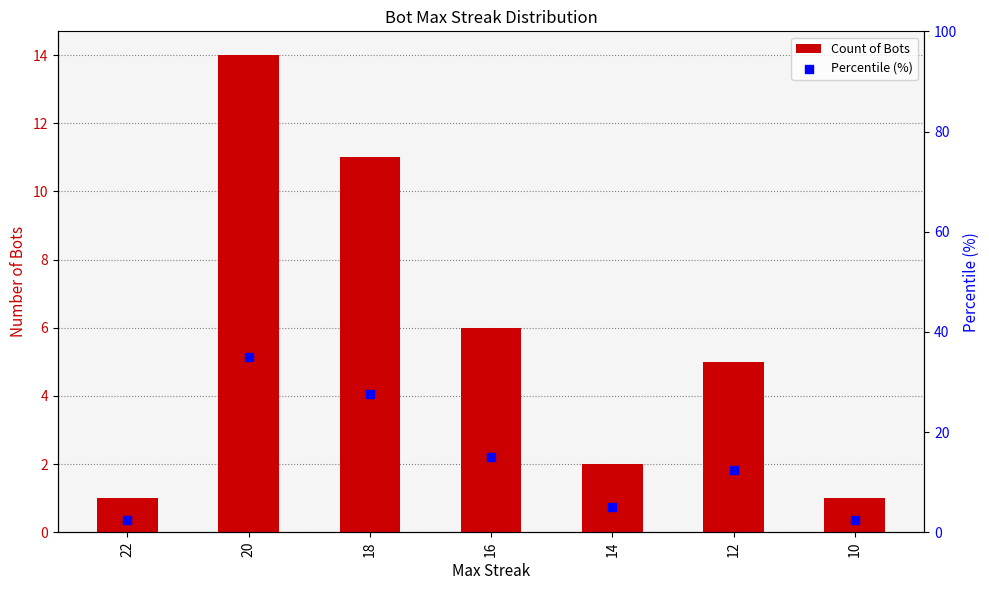

What are all the series names shown in the legend?

Count of Bots, Percentile (%)